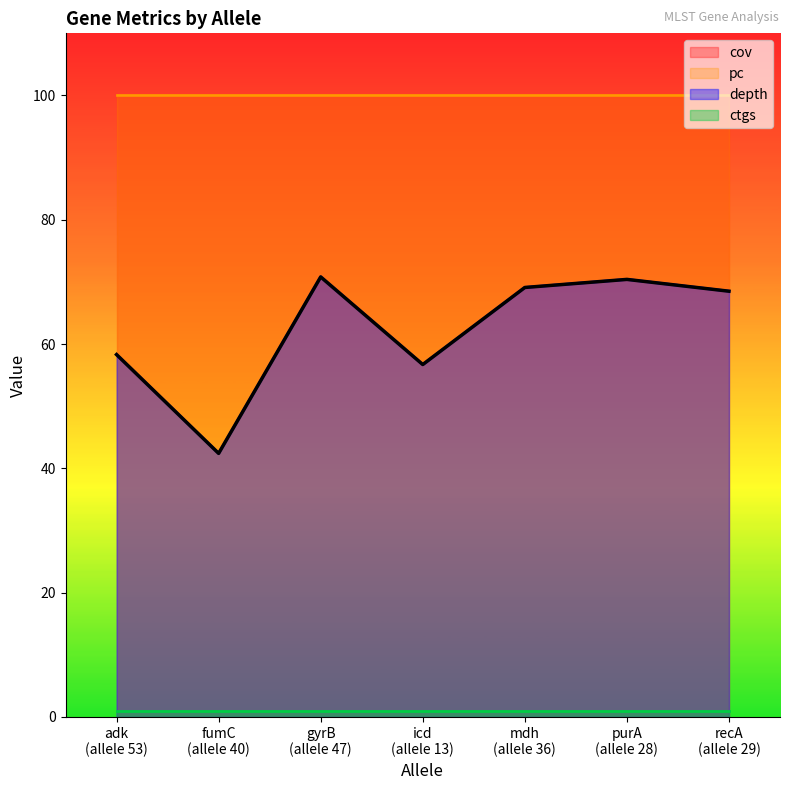

What is the lowest value of the cov series?

100.0